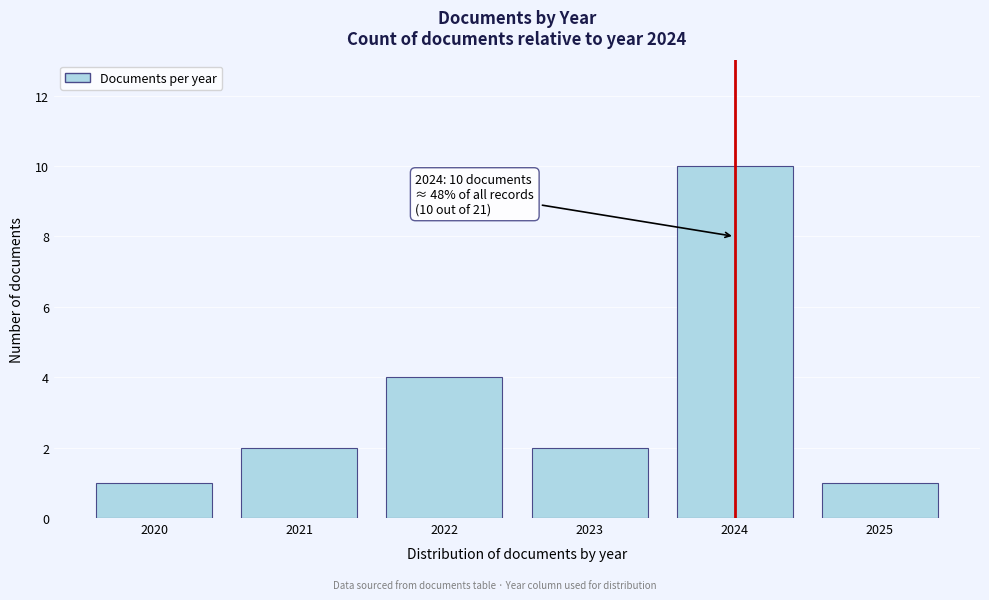

Reading left to right, what are all the values shown in this chart?

1	2	4	2	10	1